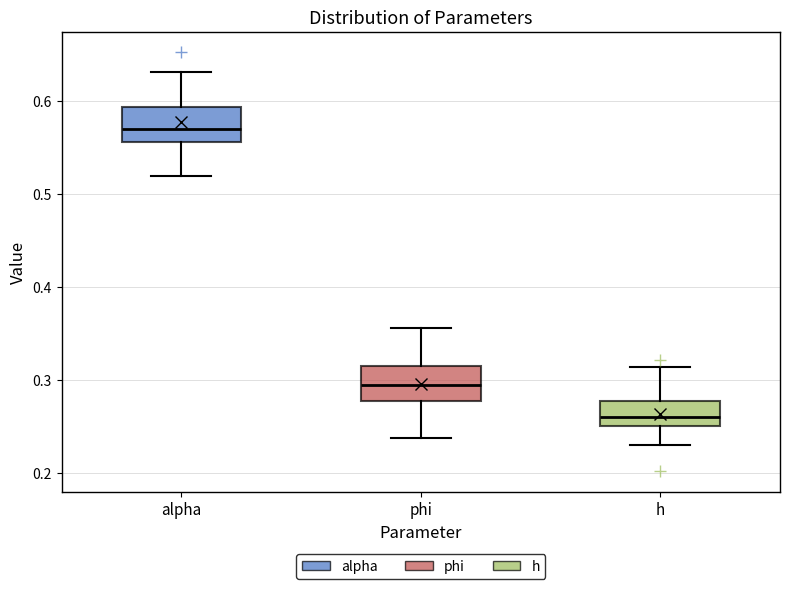

Where is the lower edge of the box for phi on the y-axis? The values are not printed on the chart, so give them approximately, as read against the axis.

0.28